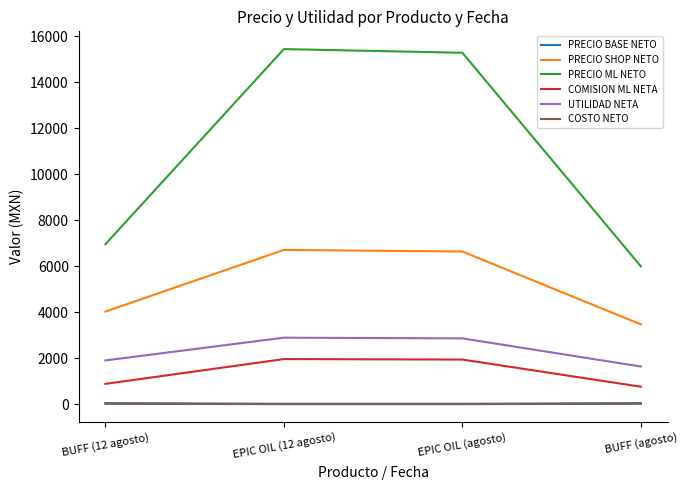

What is the sum of all COSTO NETO values?

83.9